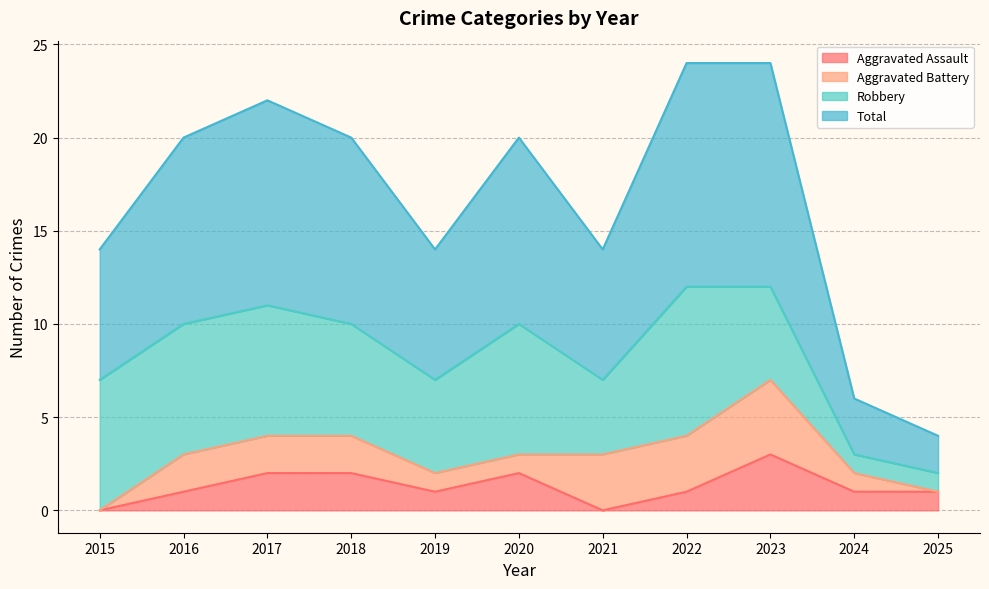

Rank the categories by Aggravated Assault value from highest to lowest.

2023, 2017, 2018, 2020, 2016, 2019, 2022, 2024, 2025, 2015, 2021